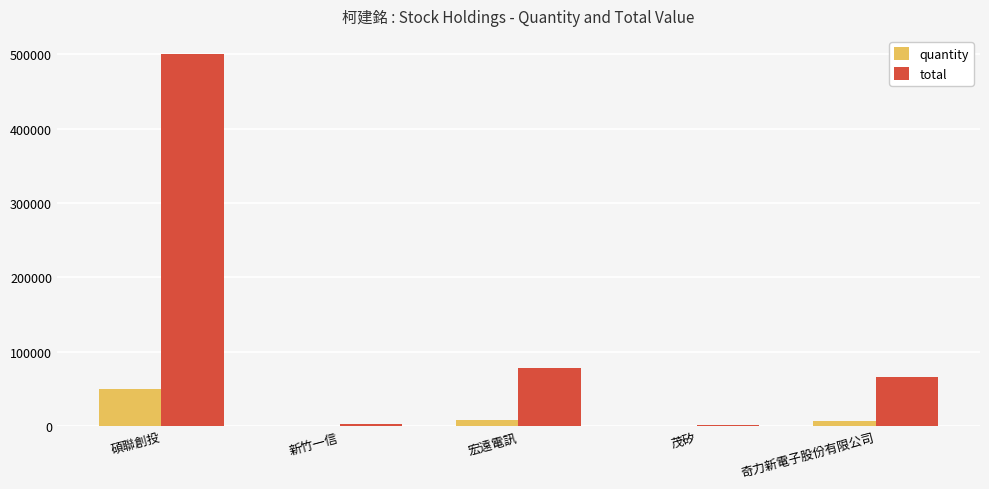

Which series has the largest range (max minus min)?

total